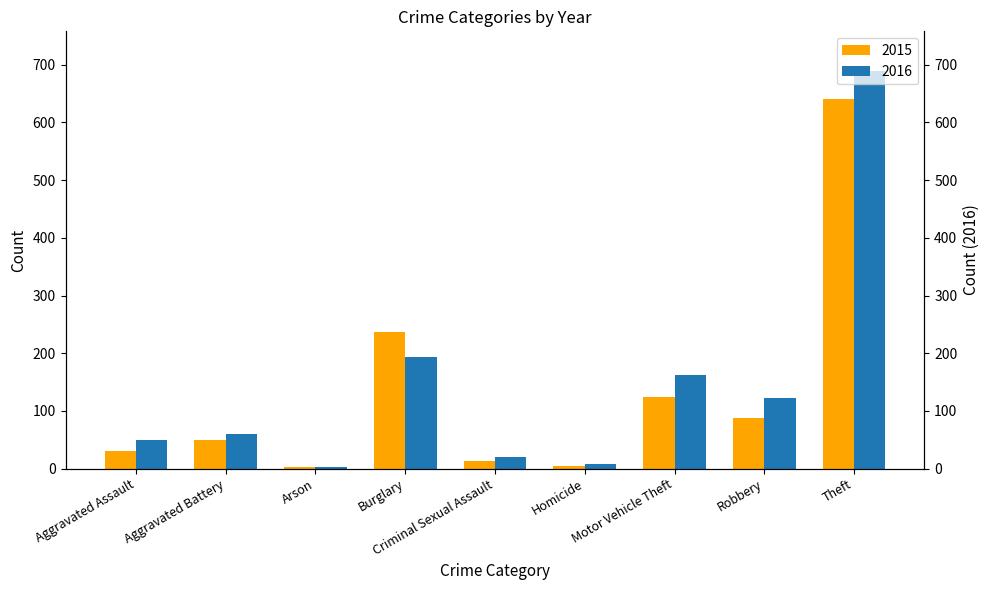

What is the label of the 5th bar from the right?

Criminal Sexual Assault